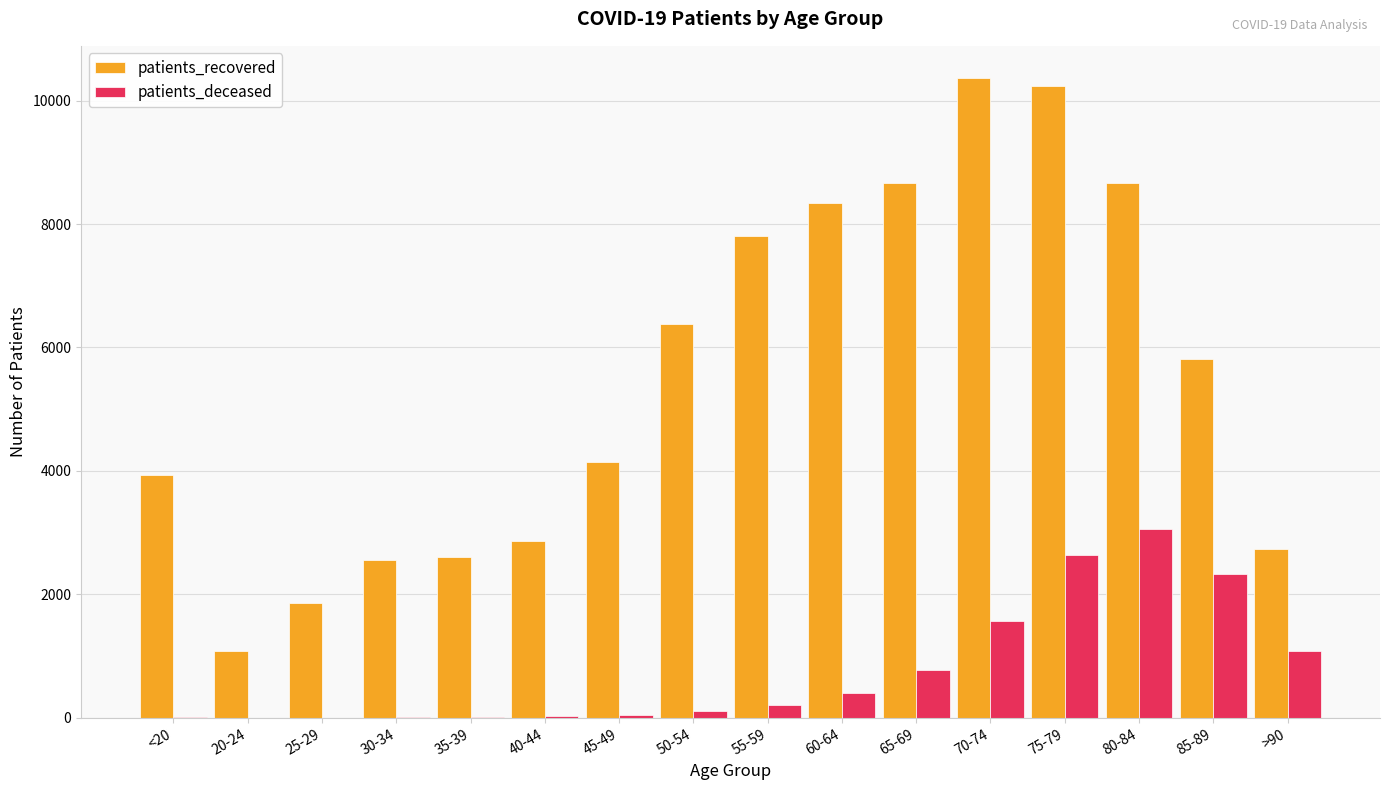

At which category is the sum across all series the highest?

75-79